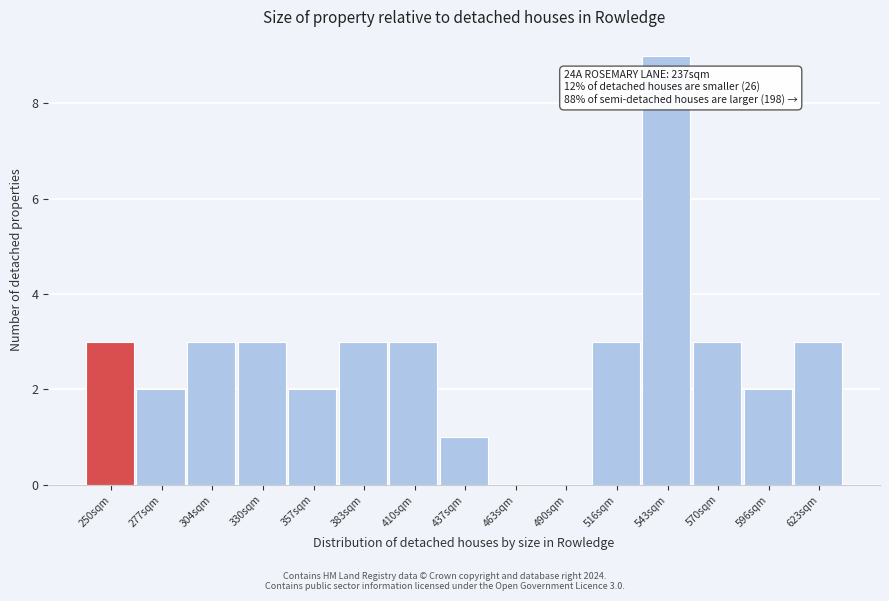

Which range on the x-axis has the tallest bar?

530 to 555